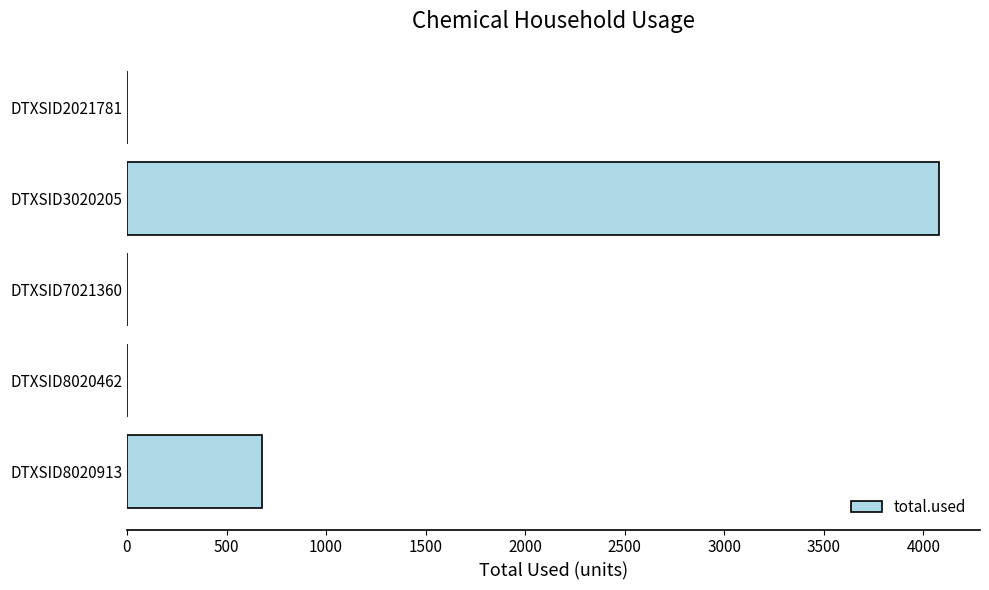

Reading top to bottom, extract all data points from this chart.

DTXSID2021781=0.0	DTXSID3020205=4079.9	DTXSID7021360=0.0	DTXSID8020462=0.0	DTXSID8020913=677.0